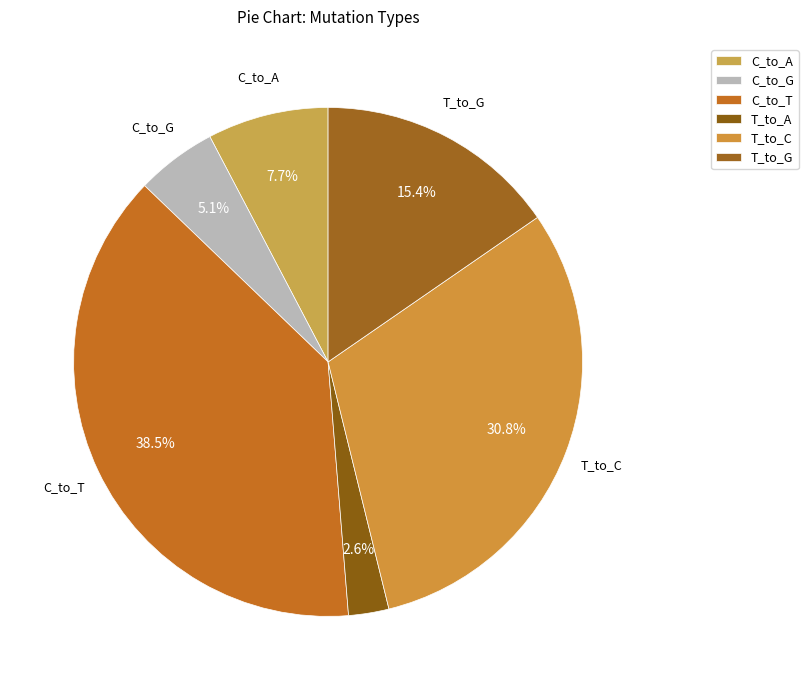

The T_to_C slice represents 23% of the pie. True or false?

False